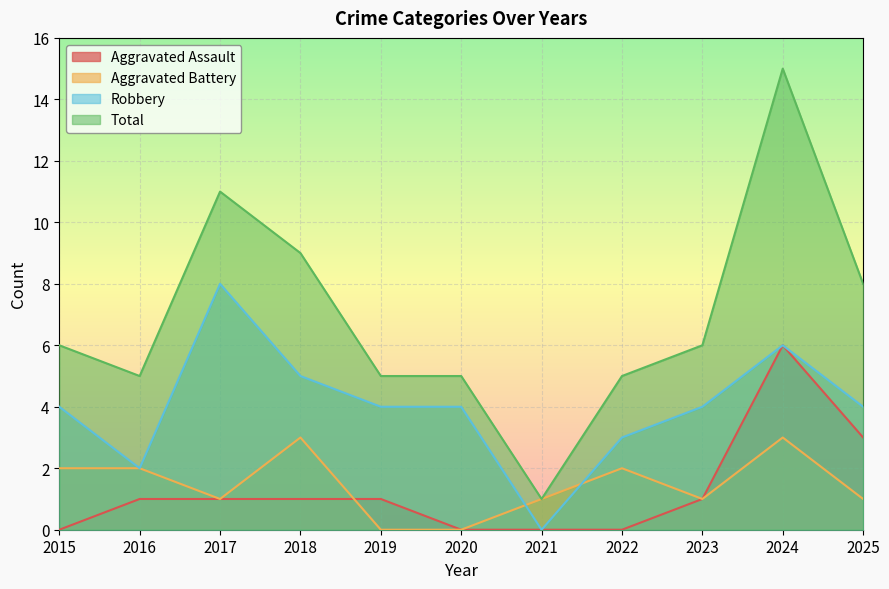

True or false: Aggravated Assault has more than 1 interior local peaks.

False